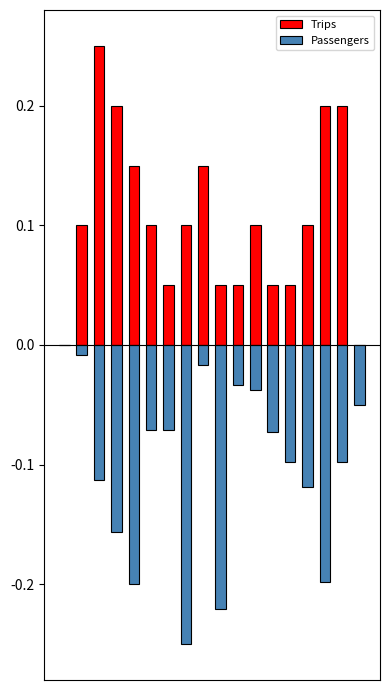

Reading left to right, what are all the values shown in this chart?

Trips: 0=0.0	1=0.1	2=0.2	3=0.2	4=0.1	5=0.1	6=0.1	7=0.1	8=0.1	9=0.1	10=0.1	11=0.1	12=0.1	13=0.1	14=0.1	15=0.2	16=0.2	17=0.0
Passengers: 0=0.0	1=-0.0	2=-0.1	3=-0.2	4=-0.2	5=-0.1	6=-0.1	7=-0.2	8=-0.0	9=-0.2	10=-0.0	11=-0.0	12=-0.1	13=-0.1	14=-0.1	15=-0.2	16=-0.1	17=-0.1